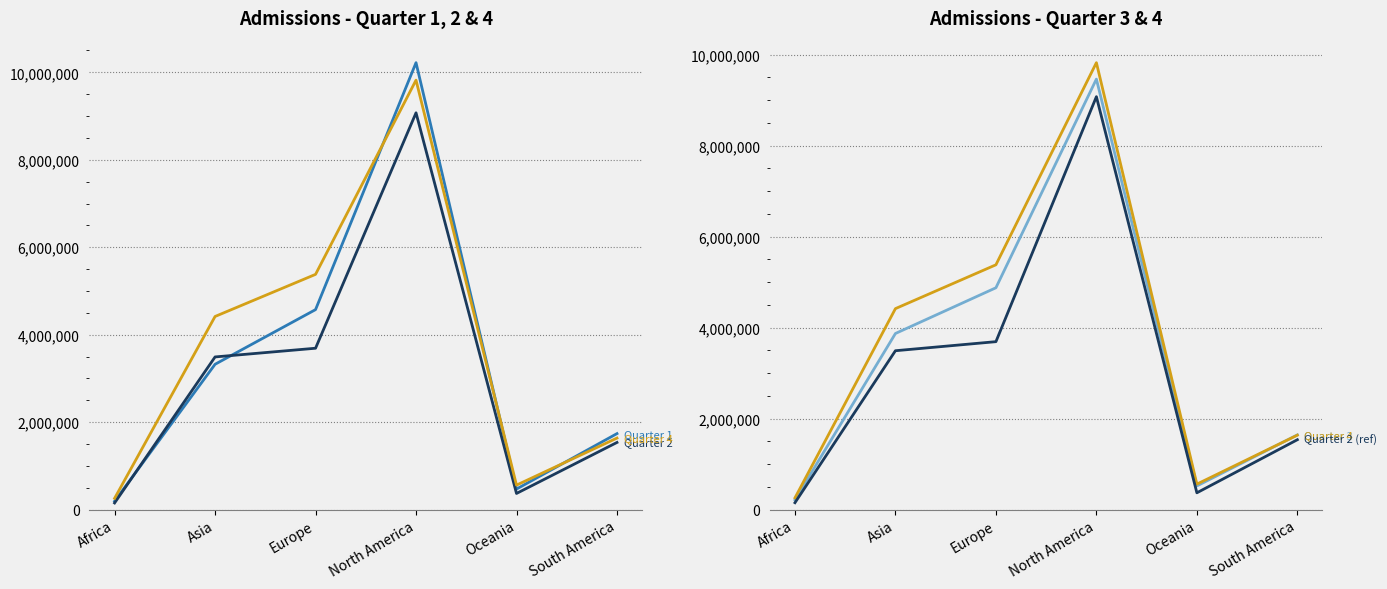

Is the value of Quarter 4 at North America greater than the value of Quarter 3 at North America?

Yes